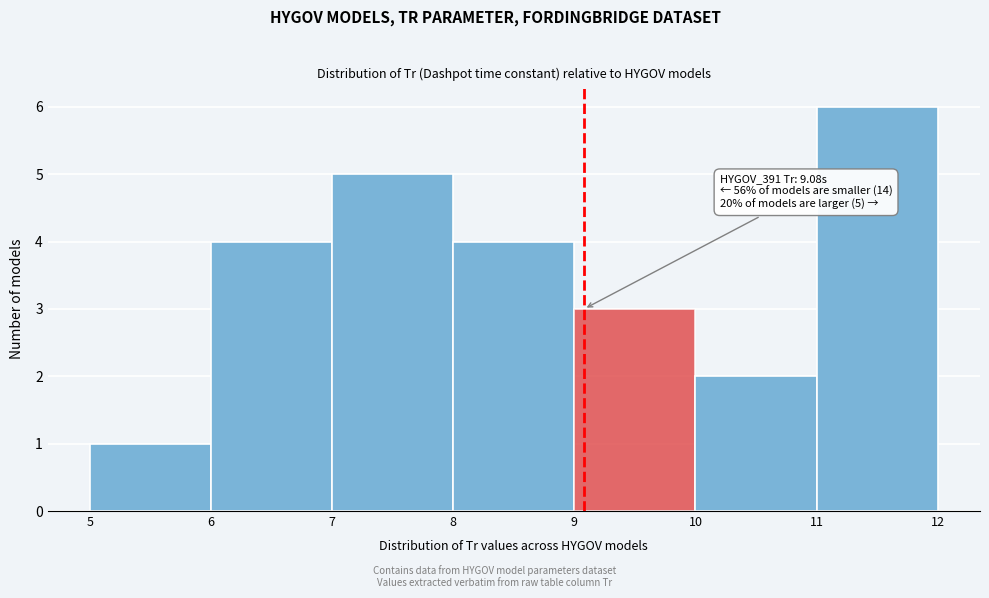

Which range on the x-axis has the tallest bar?

11 to 12